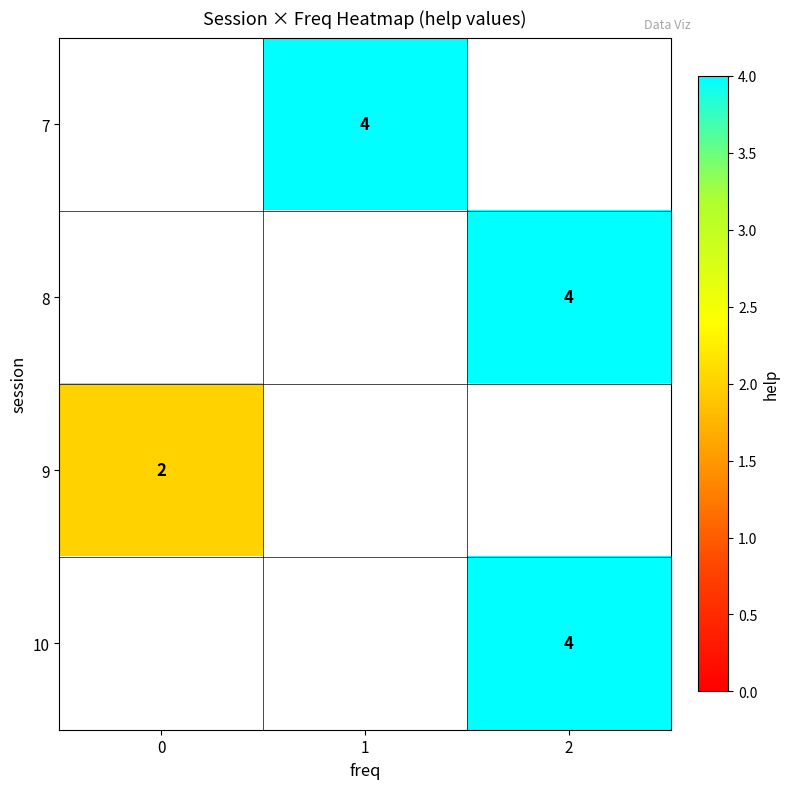

The 10 series shows 4 at 2. True or false?

True